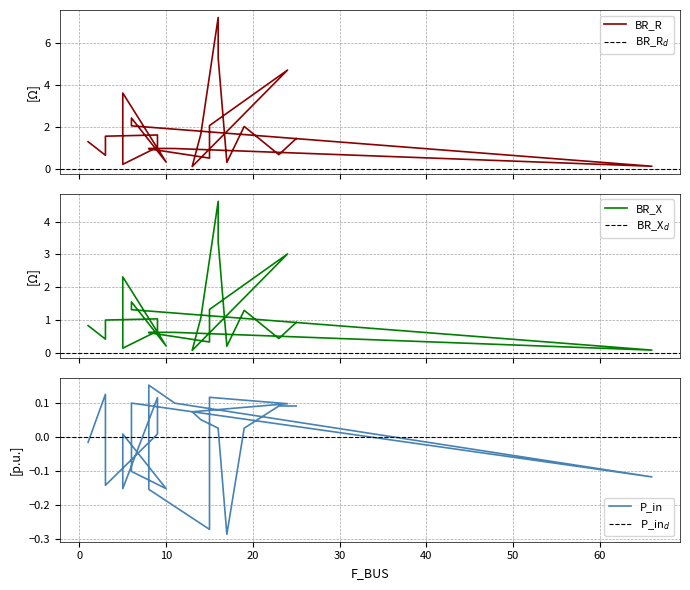

Is this an area chart (filled region under the line)?

No